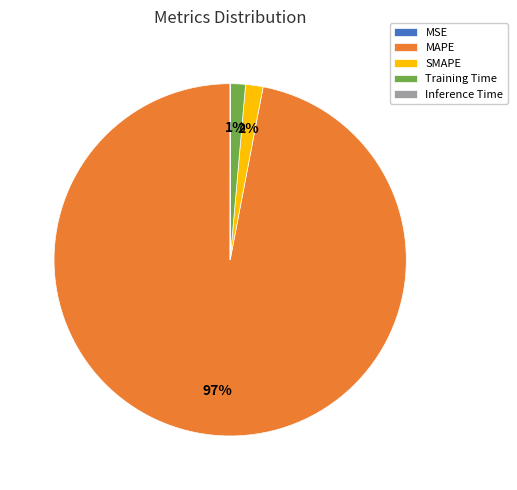

Which slice is the largest?

MAPE